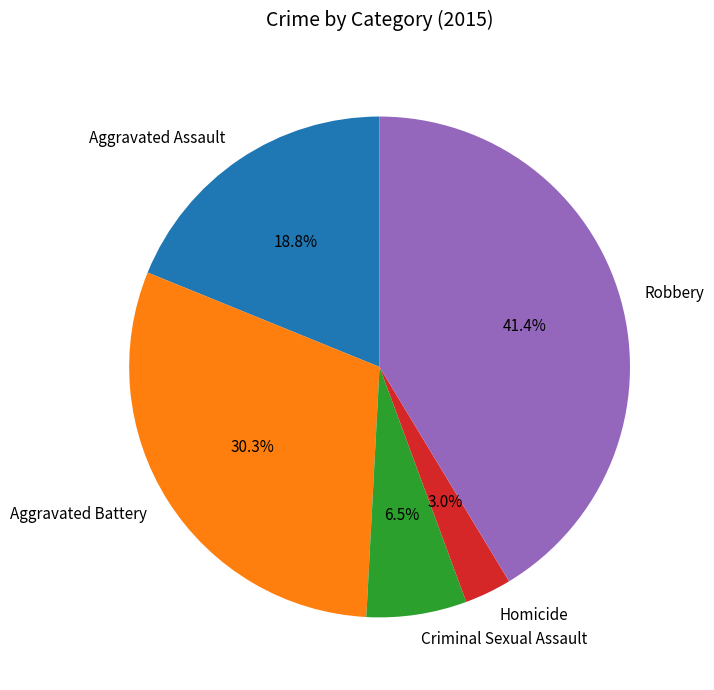

Which category has the biggest portion of the pie?

Robbery